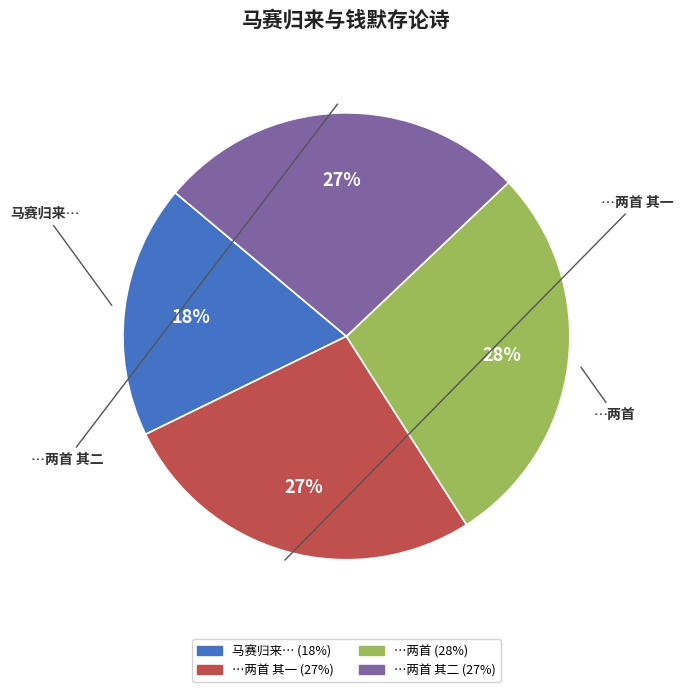

Does any single category account for the majority?

No